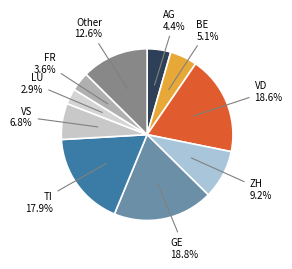

How many slices are in this pie chart?

10